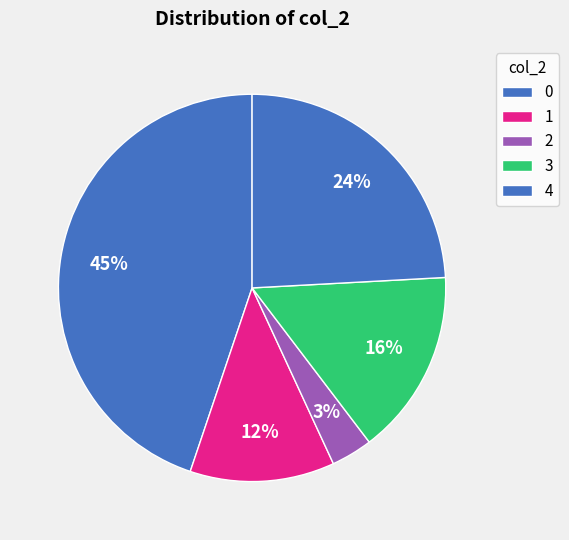

Is it true that 3 is 1% of the pie?

False